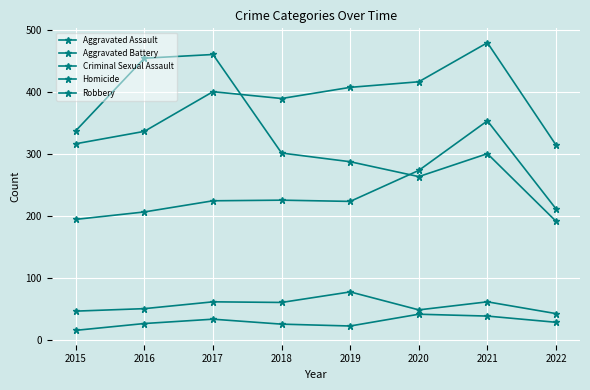

Which series has the largest total across all categories?

Aggravated Battery